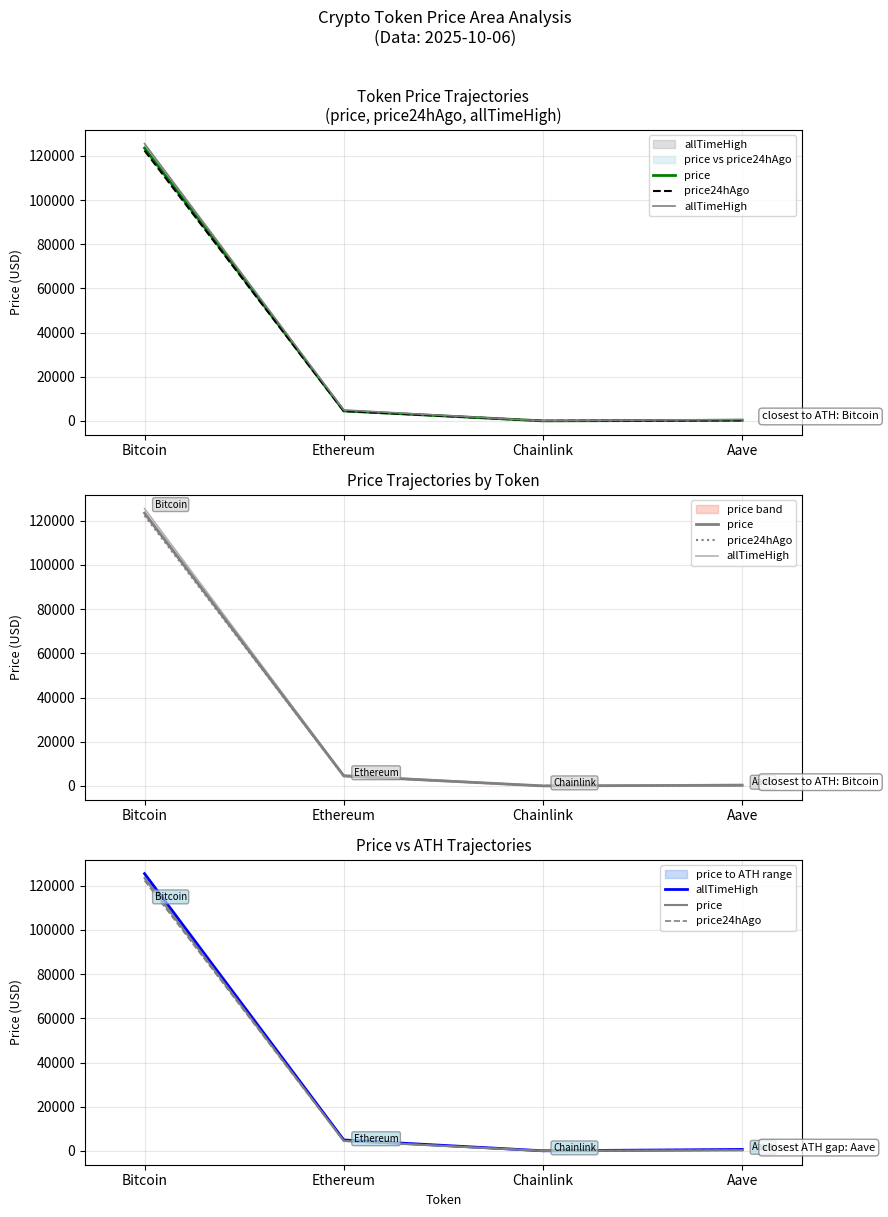

At which label does allTimeHigh first exceed 4946?

Bitcoin